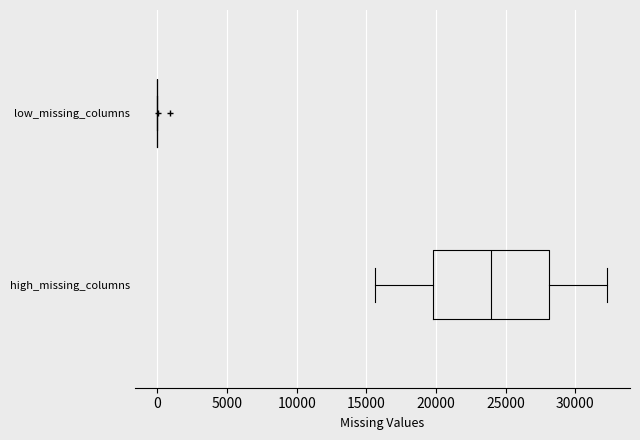

Comparing the boxes themselves (not the whiskers), which one is the widest?

high_missing_columns